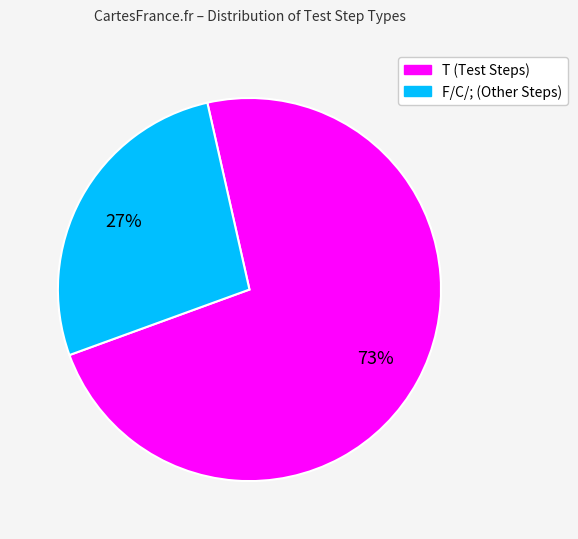

Is it true that T (Test Steps) is 73% of the pie?

True